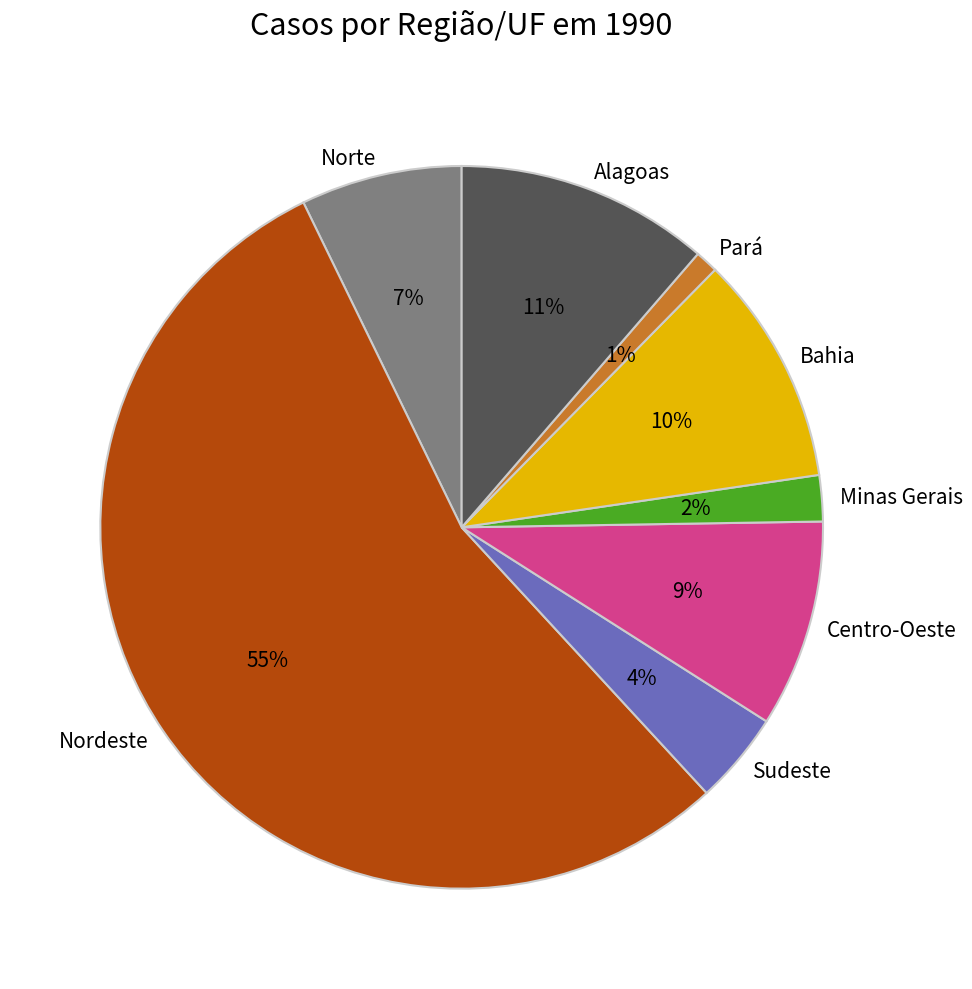

Which has a higher value, Sudeste or Bahia?

Bahia